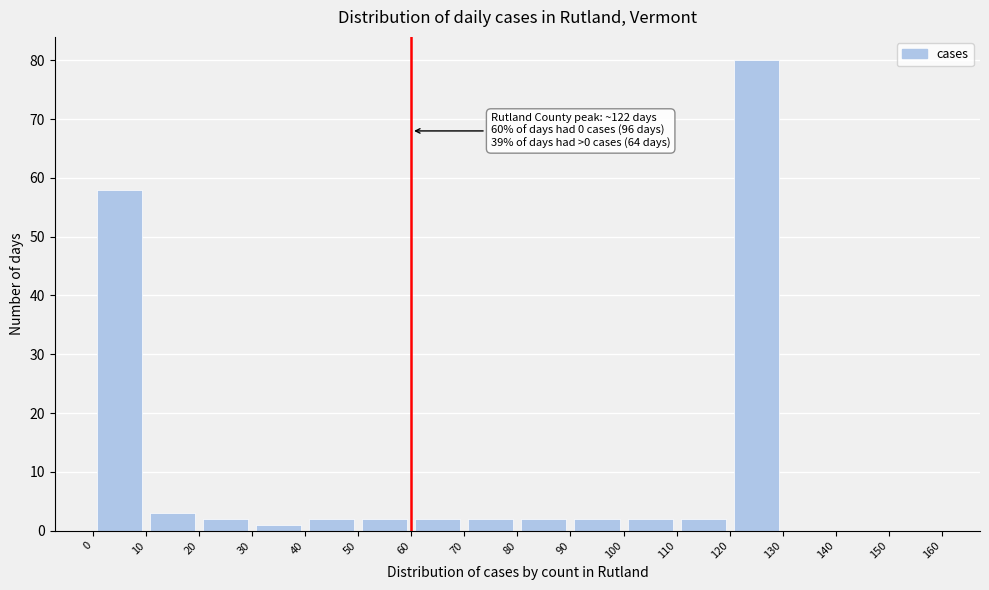

Which range on the x-axis has the tallest bar?

120 to 130